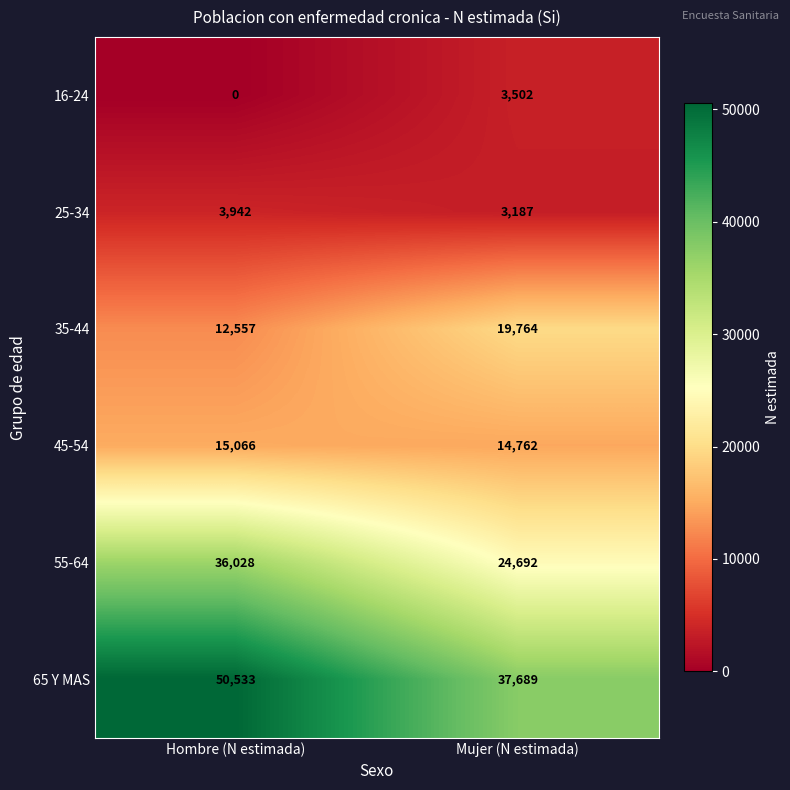

Which series changed the most between Hombre (N estimada) and Mujer (N estimada)?

65 Y MAS